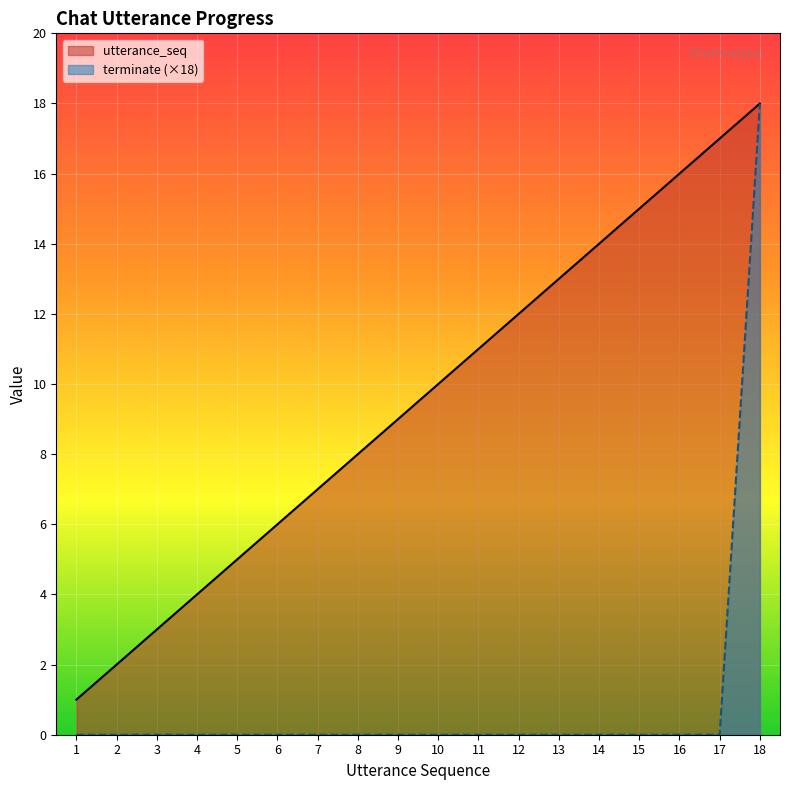

What is the total value across all series at 13?

13